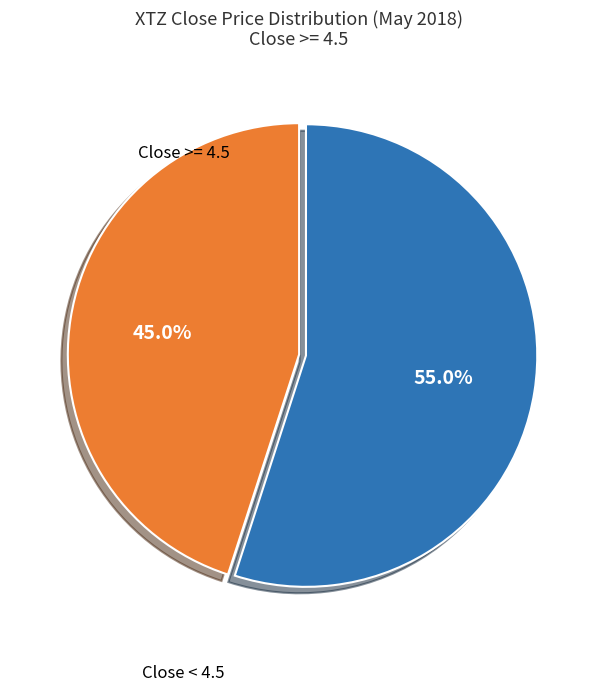

Does any single category account for the majority?

Yes